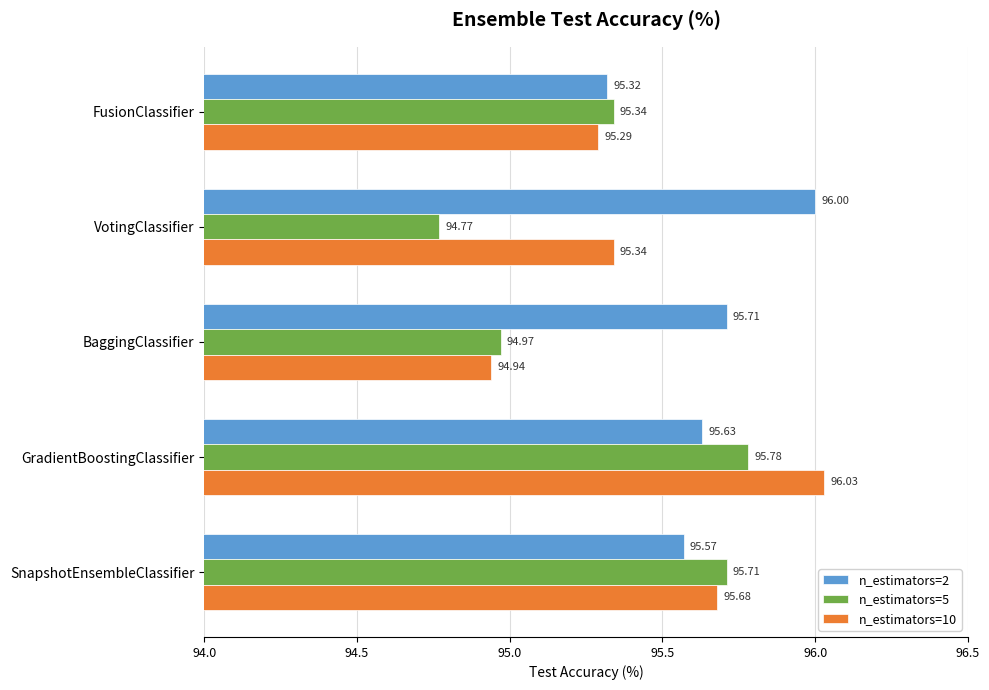

Between FusionClassifier and GradientBoostingClassifier, which series saw the biggest shift?

n_estimators=10